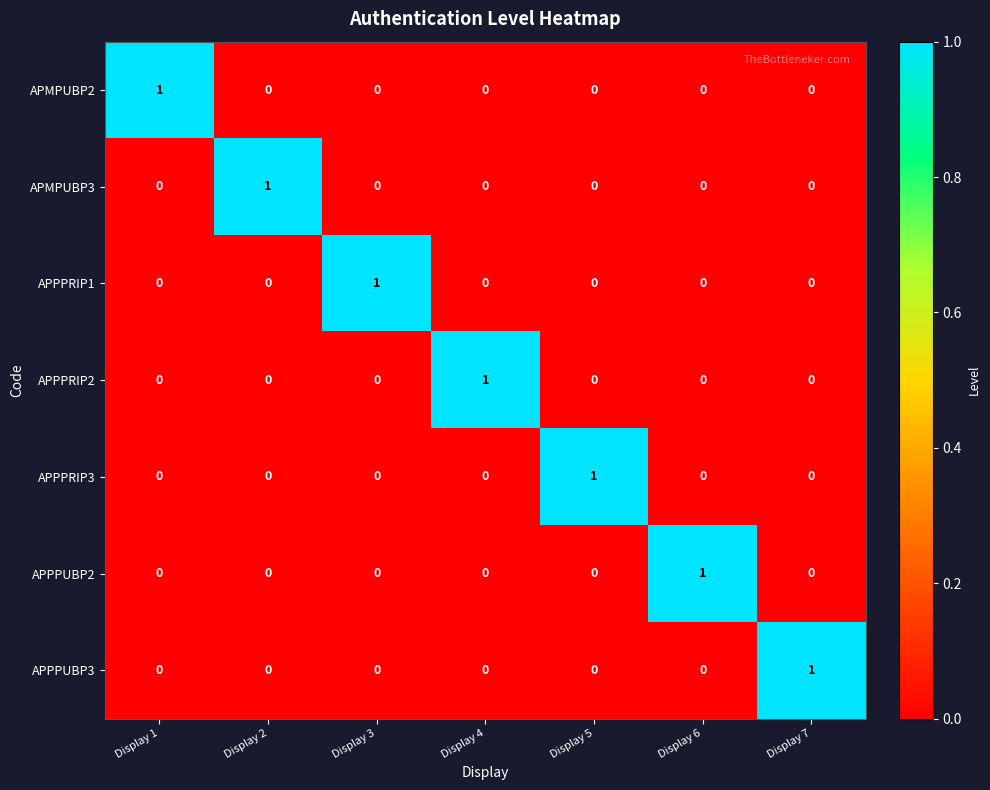

At how many categories does at least one series exceed 0?

7